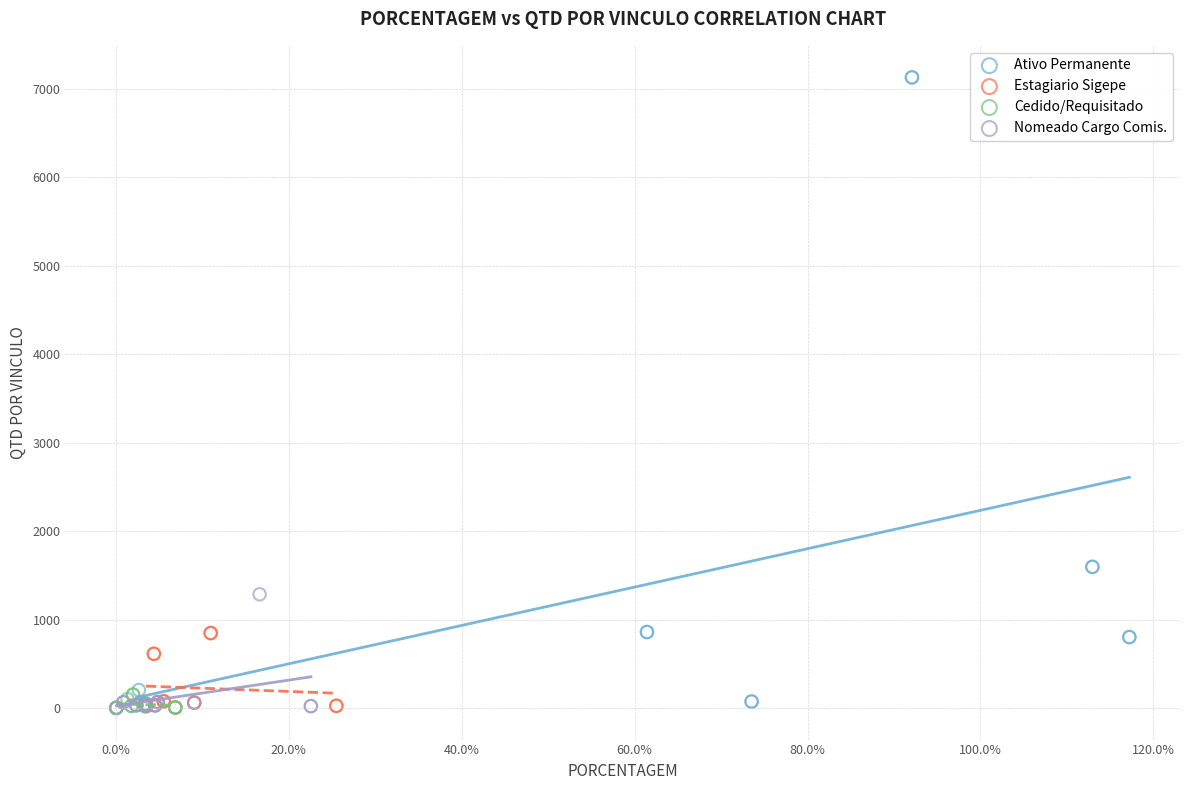

What are all the series names shown in the legend?

Ativo Permanente, Estagiario Sigepe, Cedido/Requisitado, Nomeado Cargo Comis.